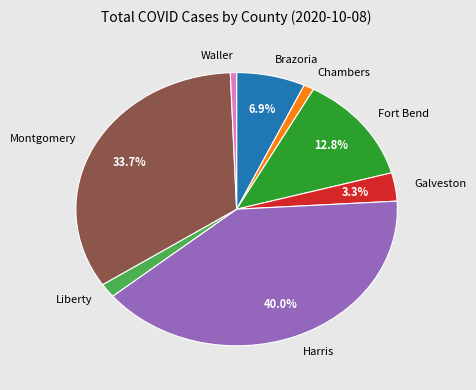

To the nearest percent, what is the difference between the largest and smallest slice percentages?

39%